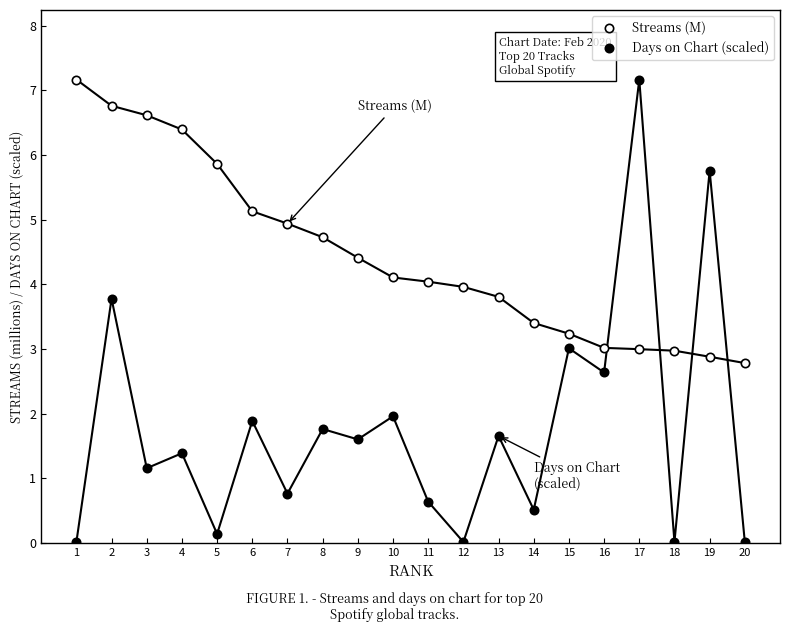

What are all the series names shown in the legend?

Streams (M), Days on Chart (scaled)